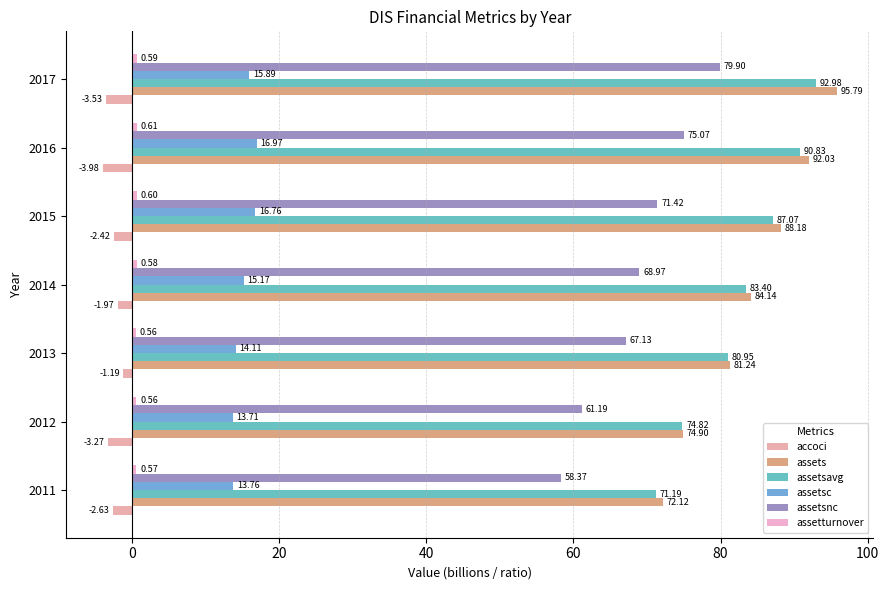

Which series has the widest spread of values?

assets